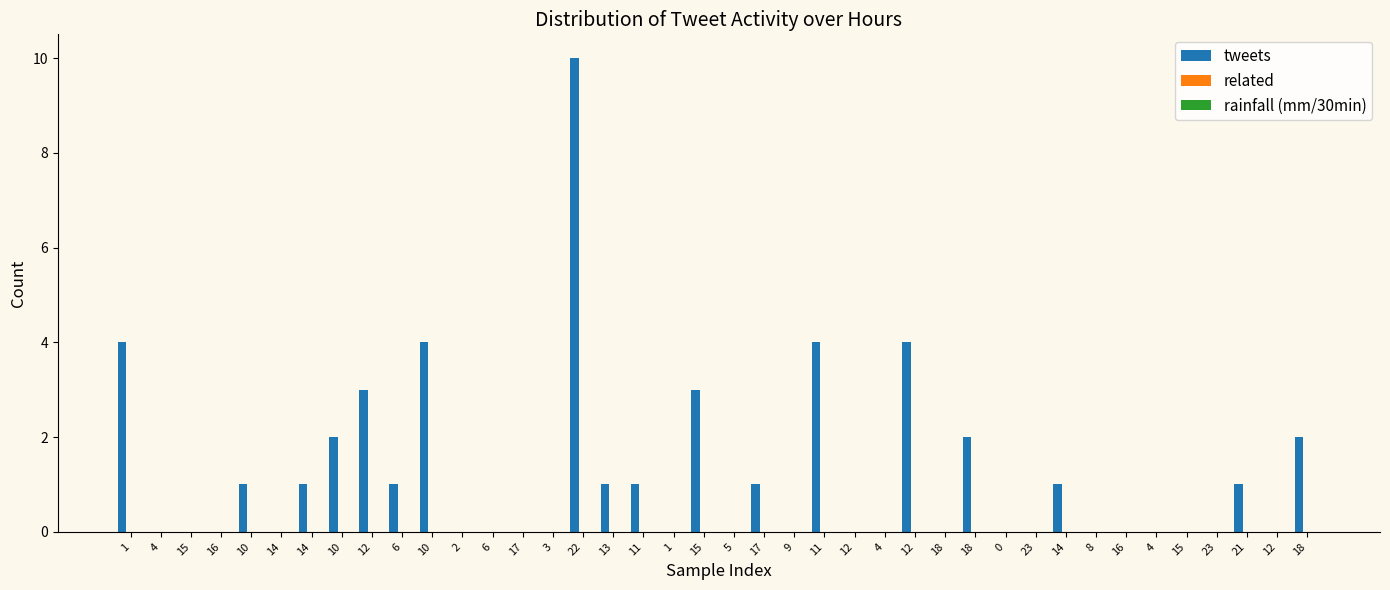

What is the greatest value displayed?

10